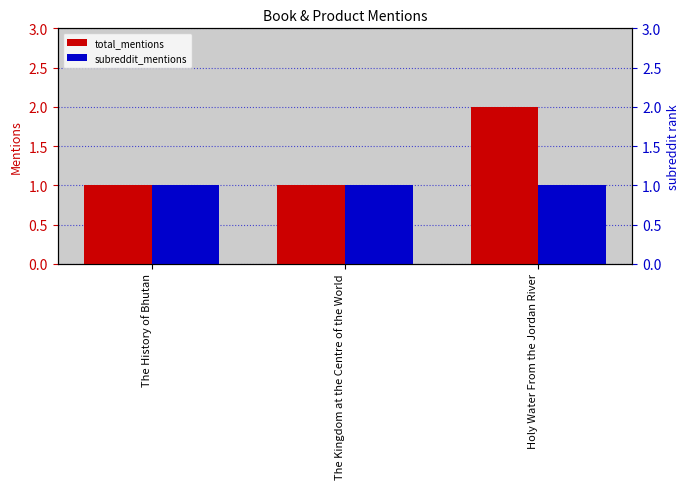

How many bars are there in total?

6